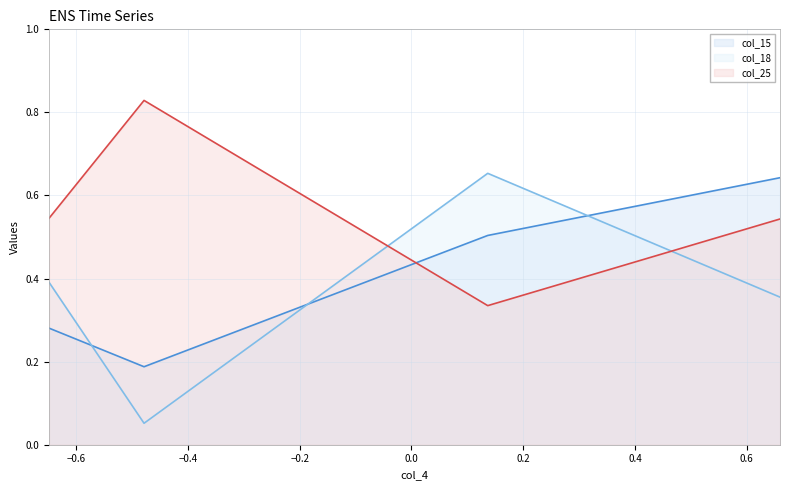

Is the value of col_18 line at −0.2 greater than the value of col_15 line at −0.8?

Yes